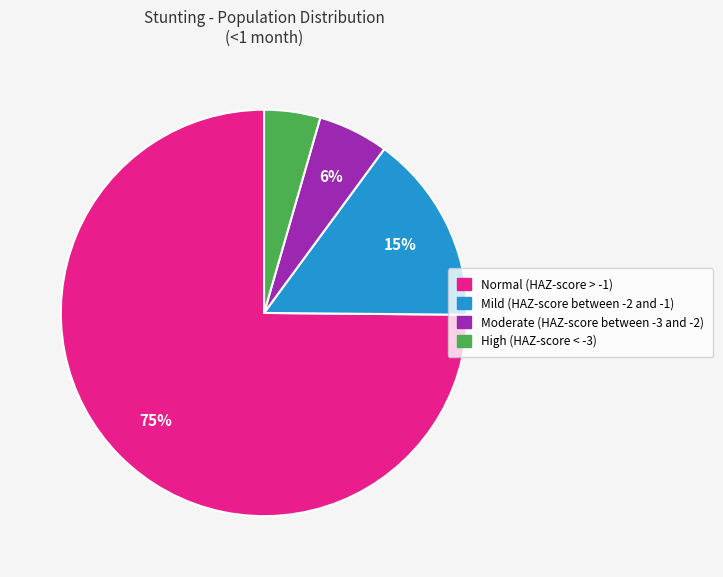

Do Mild (HAZ-score between -2 and -1) and Normal (HAZ-score > -1) together represent more than half of the pie?

Yes